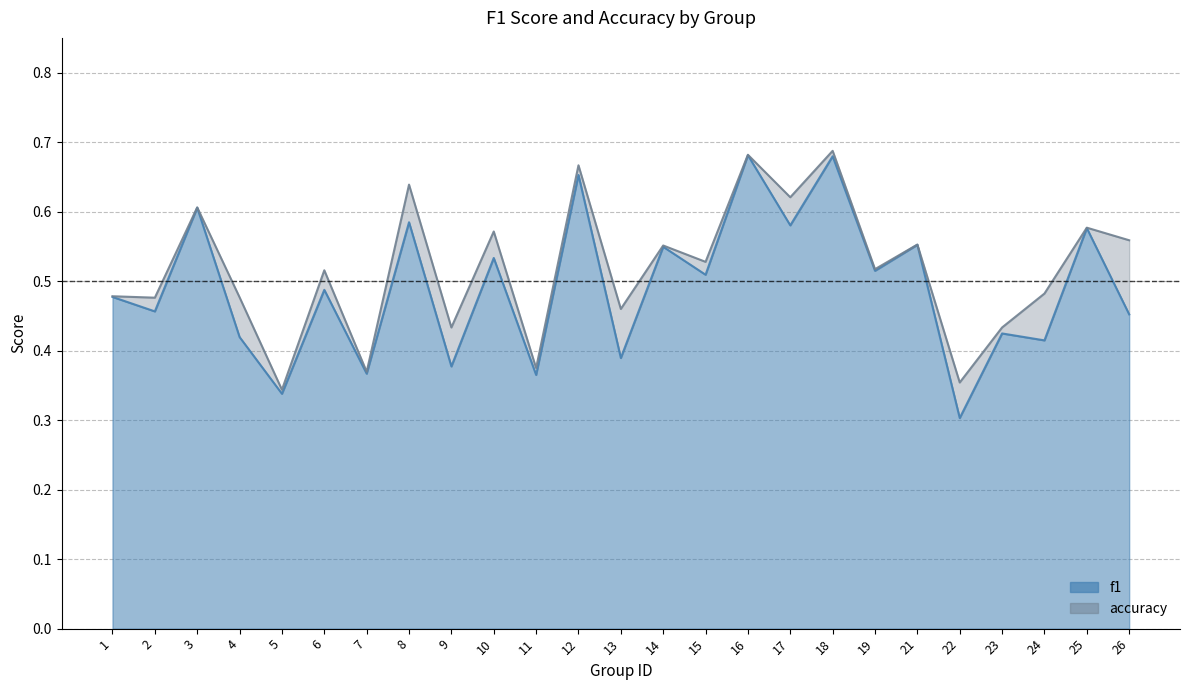

What is the highest value of the f1 series?

0.7